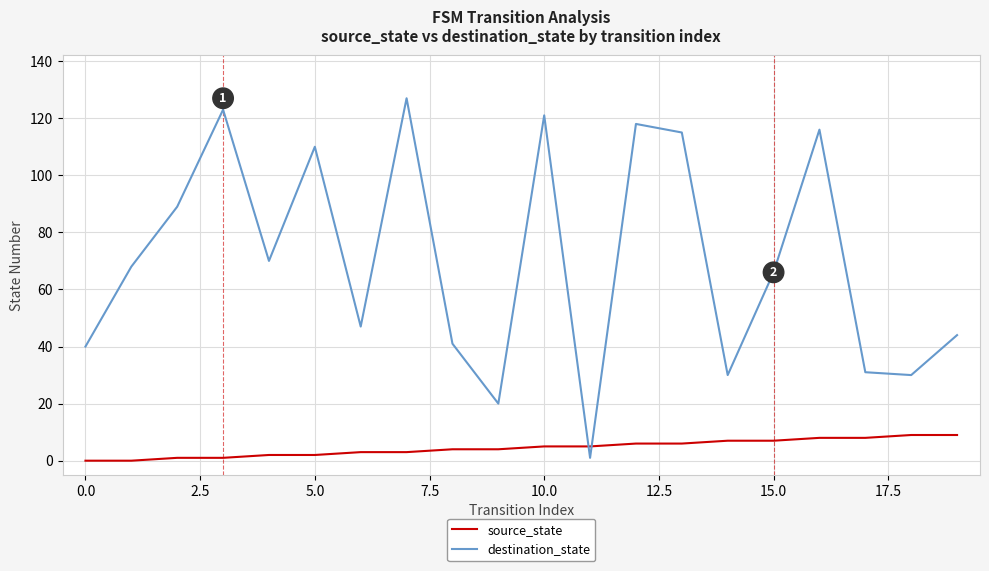

What is the highest value of the destination_state series?

127